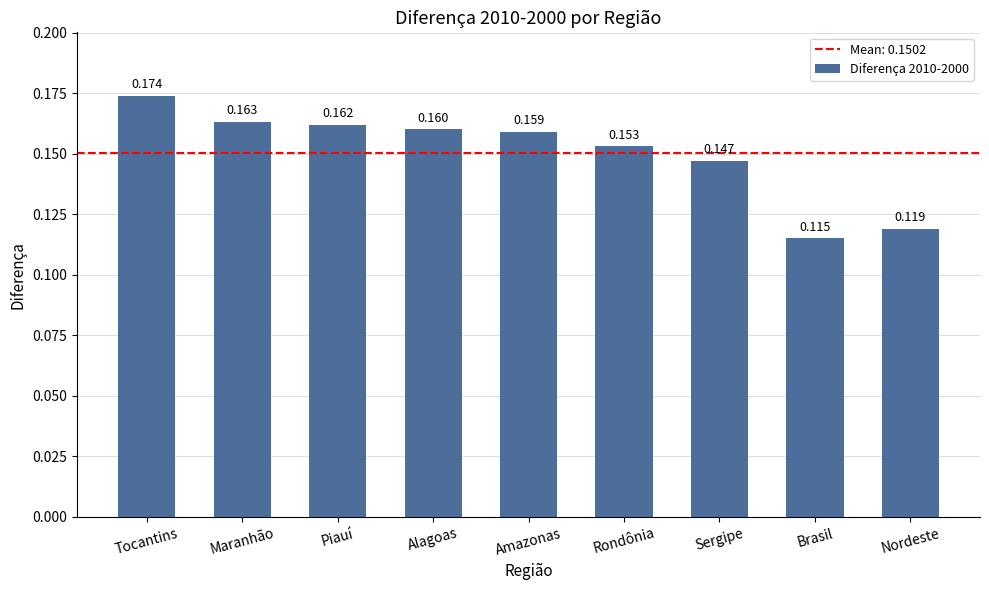

Where is the data nearest to the value 0?

Brasil